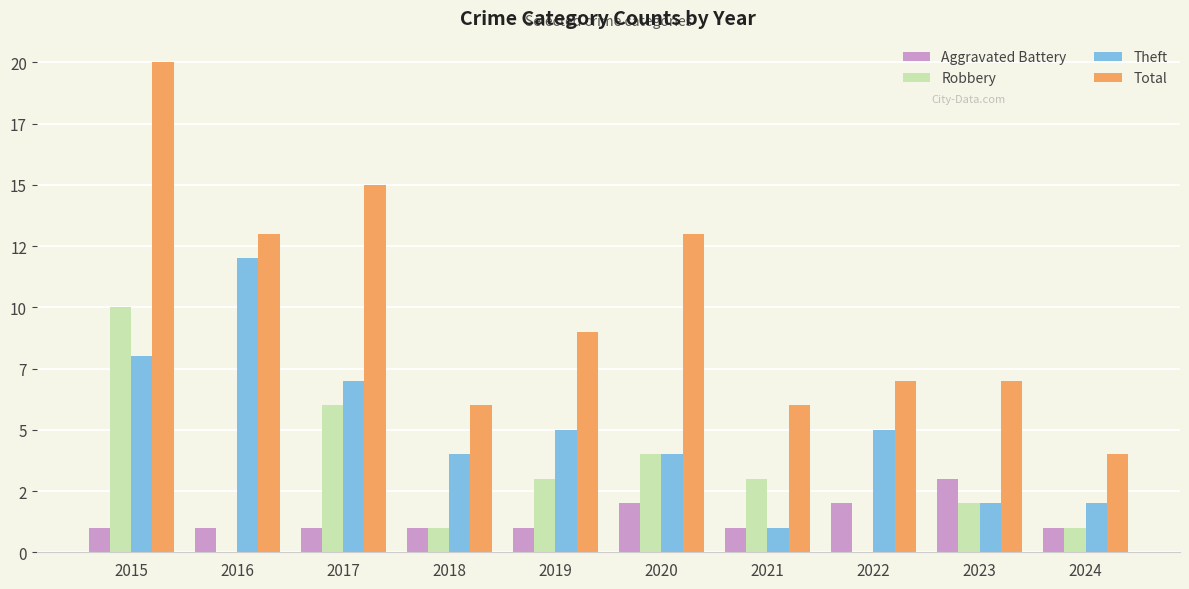

What are all the series names shown in the legend?

Aggravated Battery, Robbery, Theft, Total